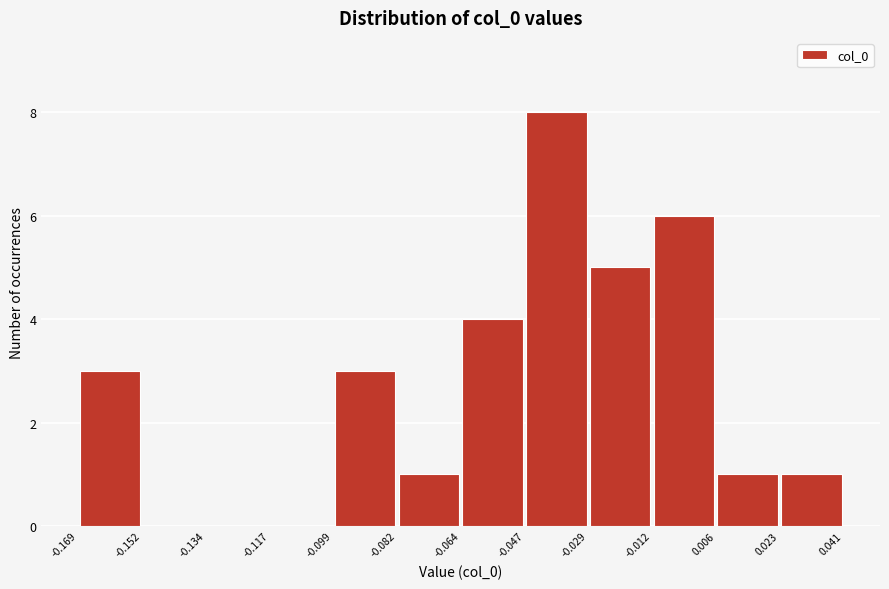

What is the height of the bar covering 0.006 to 0.023 on the x-axis? The values are not printed on the chart, so give them approximately, as read against the axis.

1